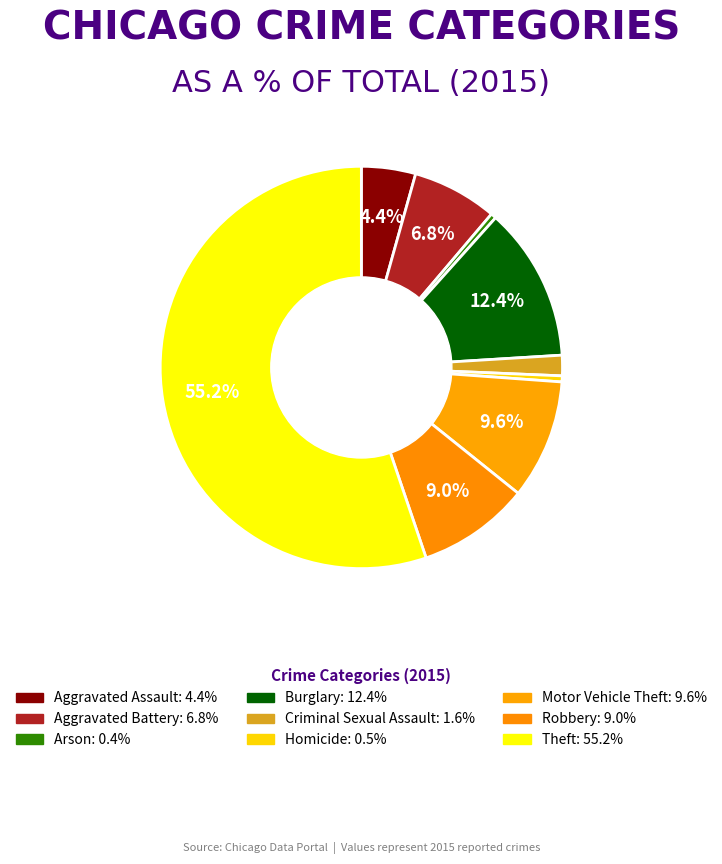

True or false: Aggravated Battery accounts for 1% of the total.

False